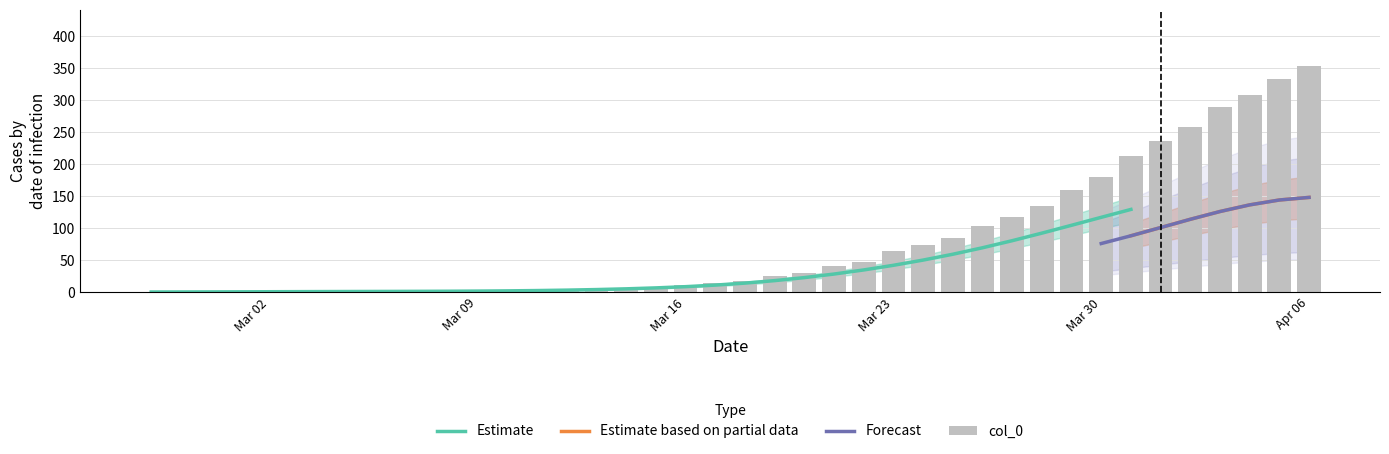

Reading left to right, transcribe all the data shown in this chart.

col_1: 0	0	0	0	0	0	2	2	2	3	3	3	3	3	3	4	7	7	8	8	11	11	13	15	17	19	22	28	38	44	48	58	66	81	99	114	135	149	158	181
col_2: 0	0	0	1	1	1	1	1	2	1	1	1	2	2	2	2	5	6	6	9	10	12	17	27	30	42	47	54	58	75	91	104	123	133	143	153	161	177	197	210
col_0: 0	0	0	0	0	0	0	0	0	0	2	2	2	4	5	5	5	7	12	14	17	25	30	41	47	64	74	85	103	117	135	160	180	213	237	259	290	309	333	353